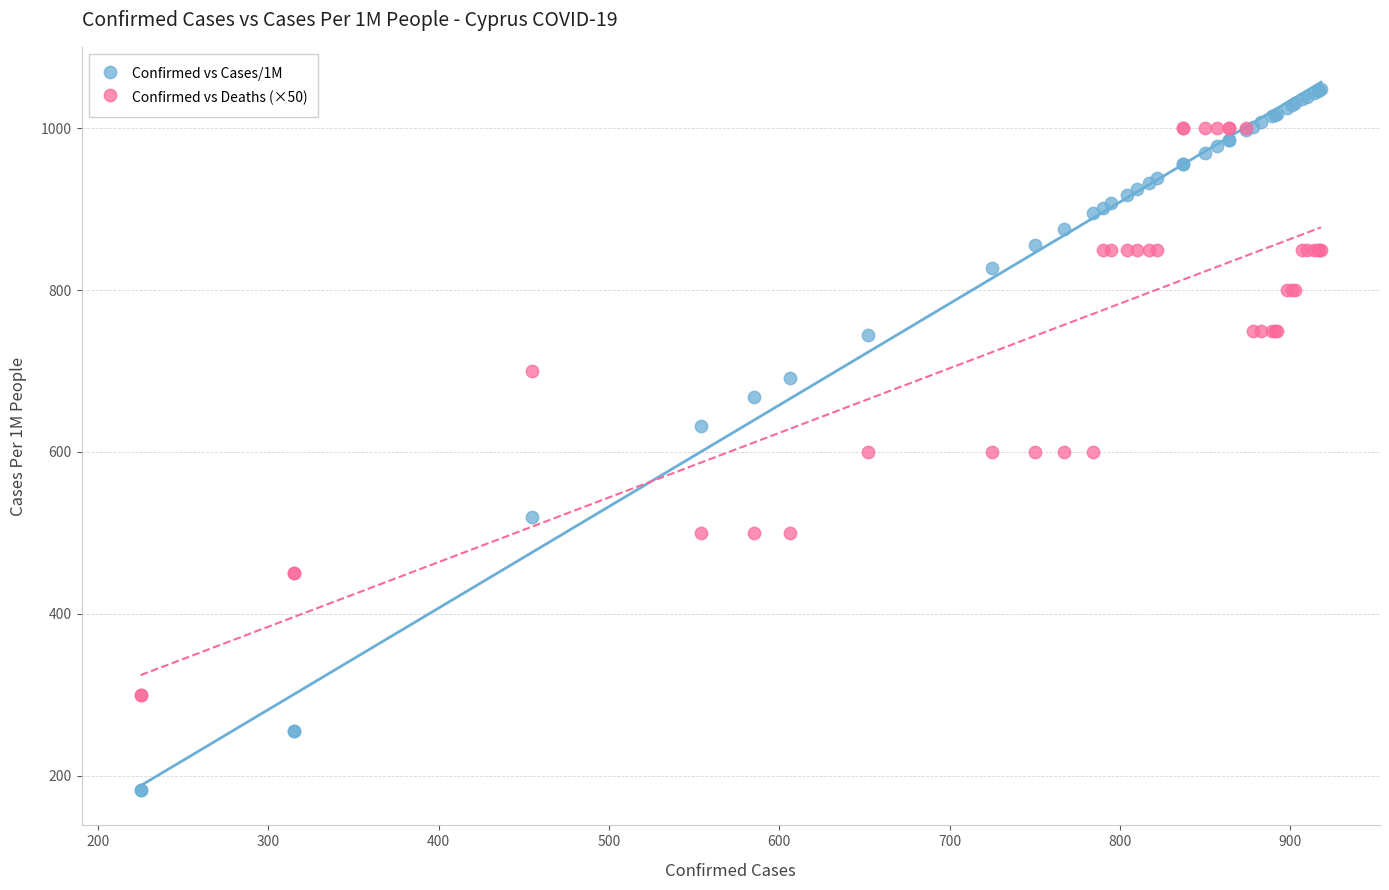

What are all the series names shown in the legend?

Confirmed vs Cases/1M, Confirmed vs Deaths (×50)